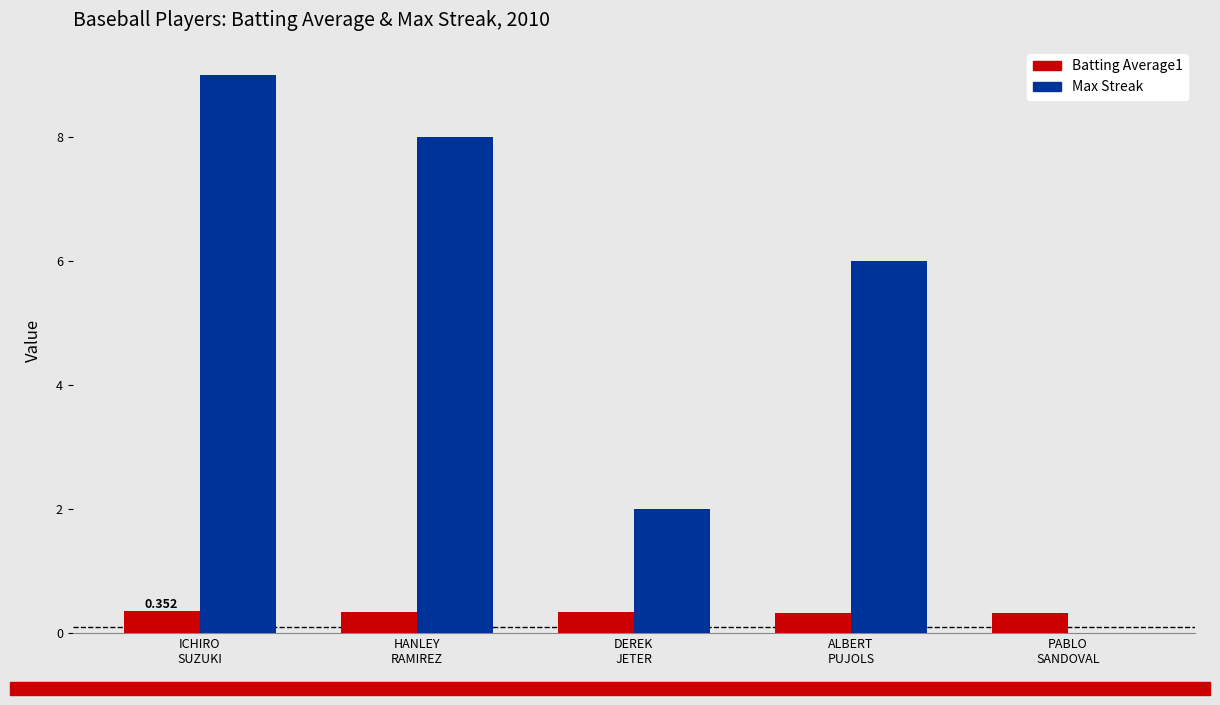

Which series has the widest spread of values?

Max Streak